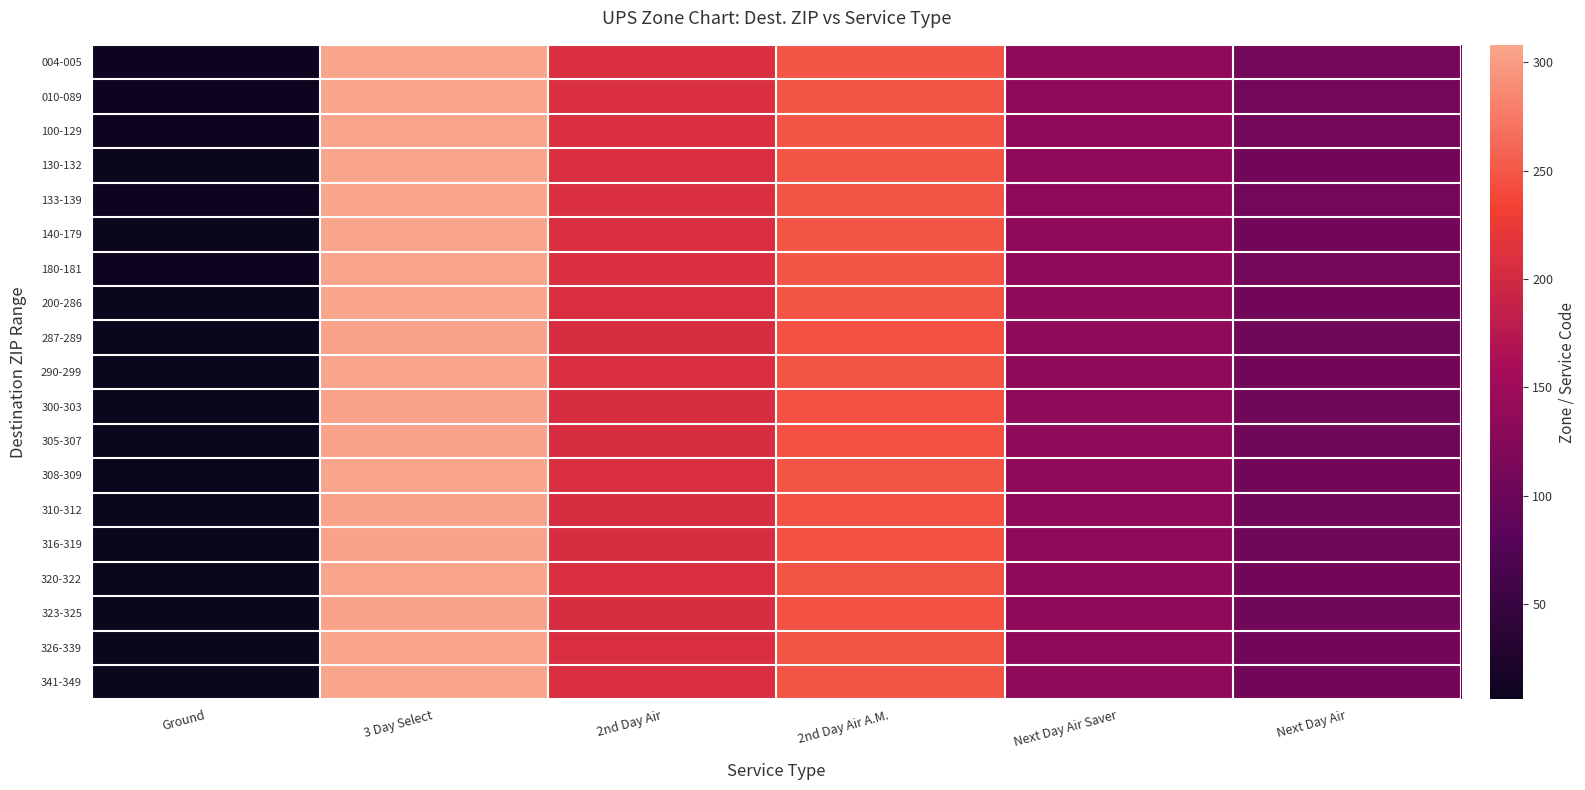

What is the greatest value displayed?

308